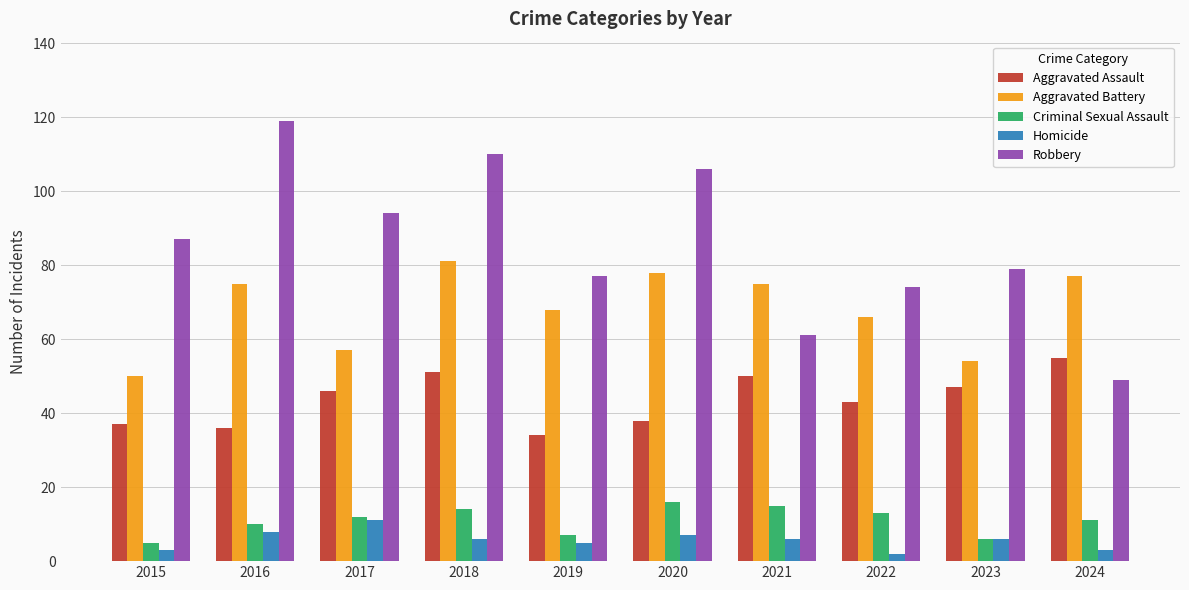

What is the difference between the Criminal Sexual Assault values at 2020 and 2021?

1